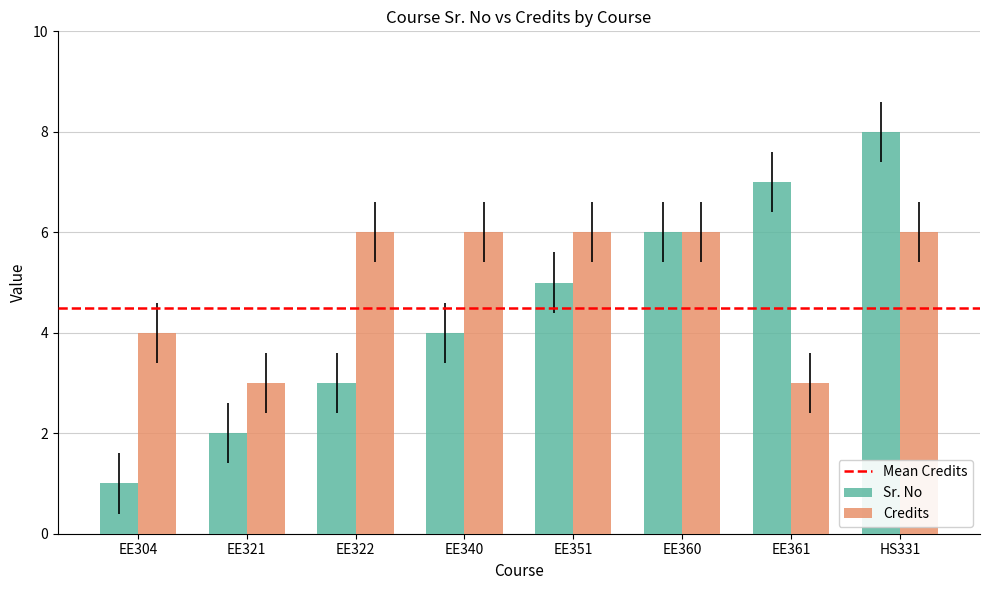

At which label is Credits closest to 4?

EE304